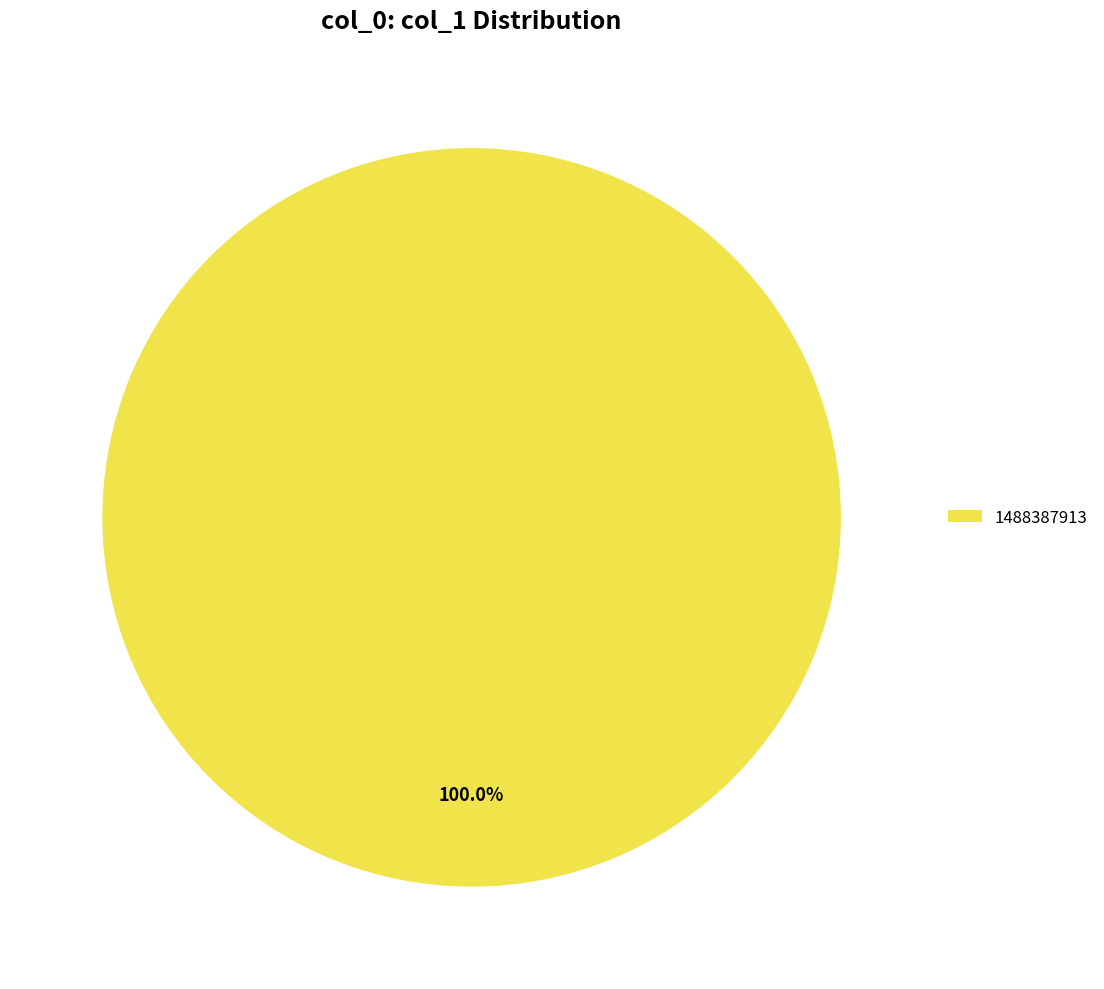

Rank the categories by value from highest to lowest.

1488387913